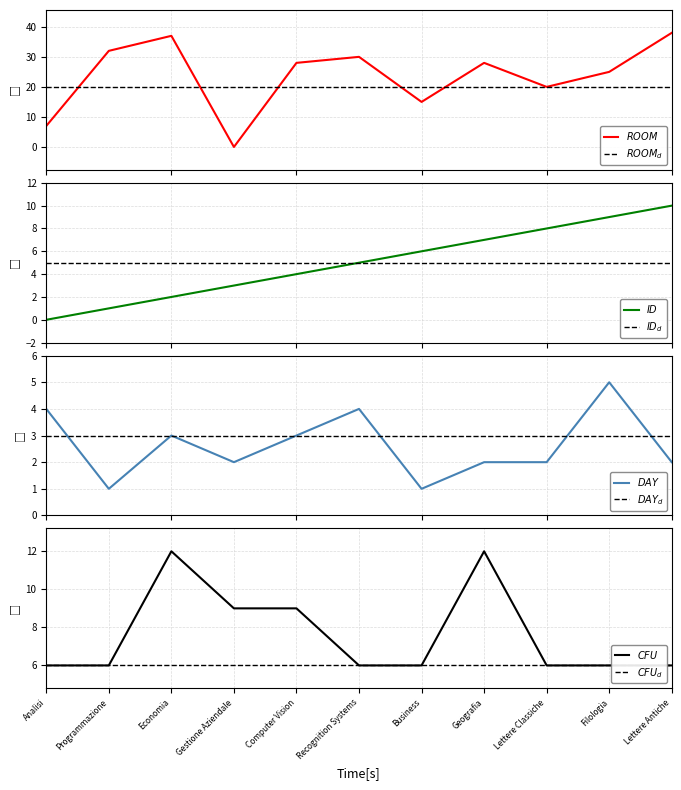

What is the difference between the highest and lowest values at Lettere Classiche?

18